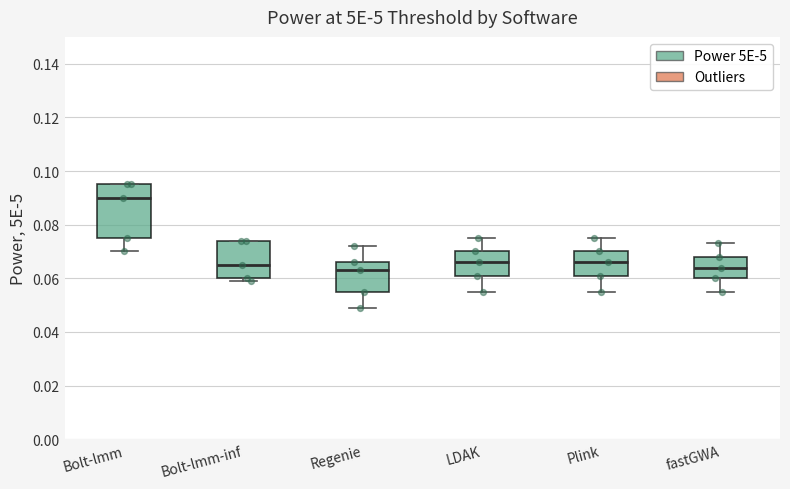

Which box has the highest median line?

Bolt-lmm